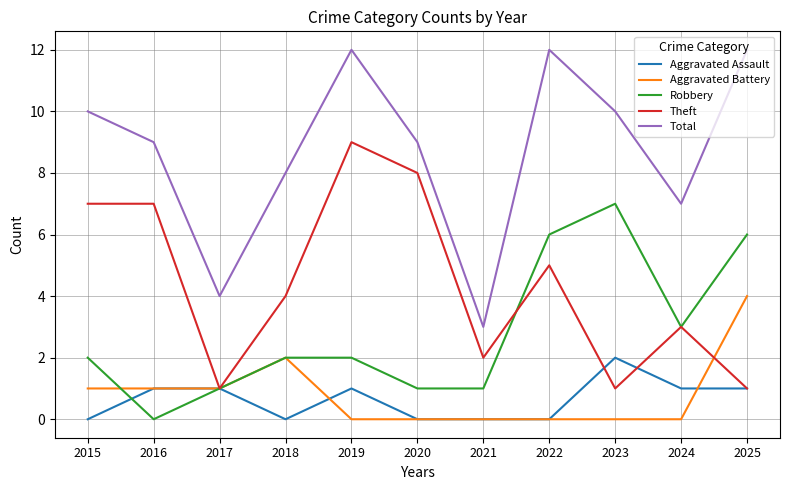

Between 2016 and 2022, which series saw the biggest shift?

Robbery